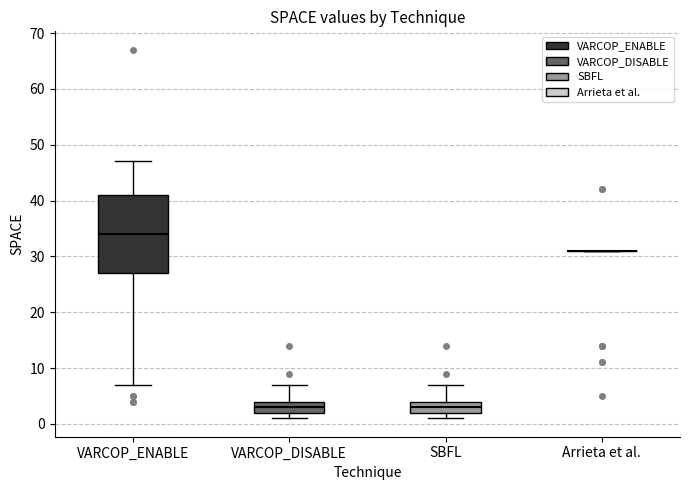

Which box is the tallest, from its lower edge to its upper edge?

VARCOP_ENABLE